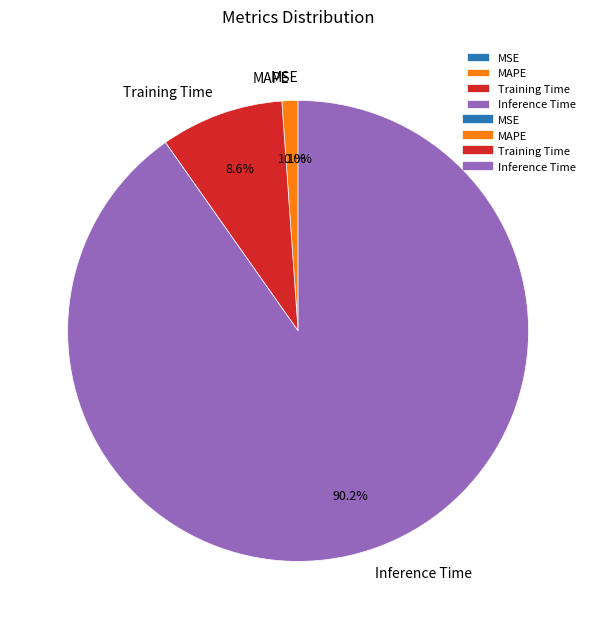

Is it true that MSE is 8% of the pie?

False